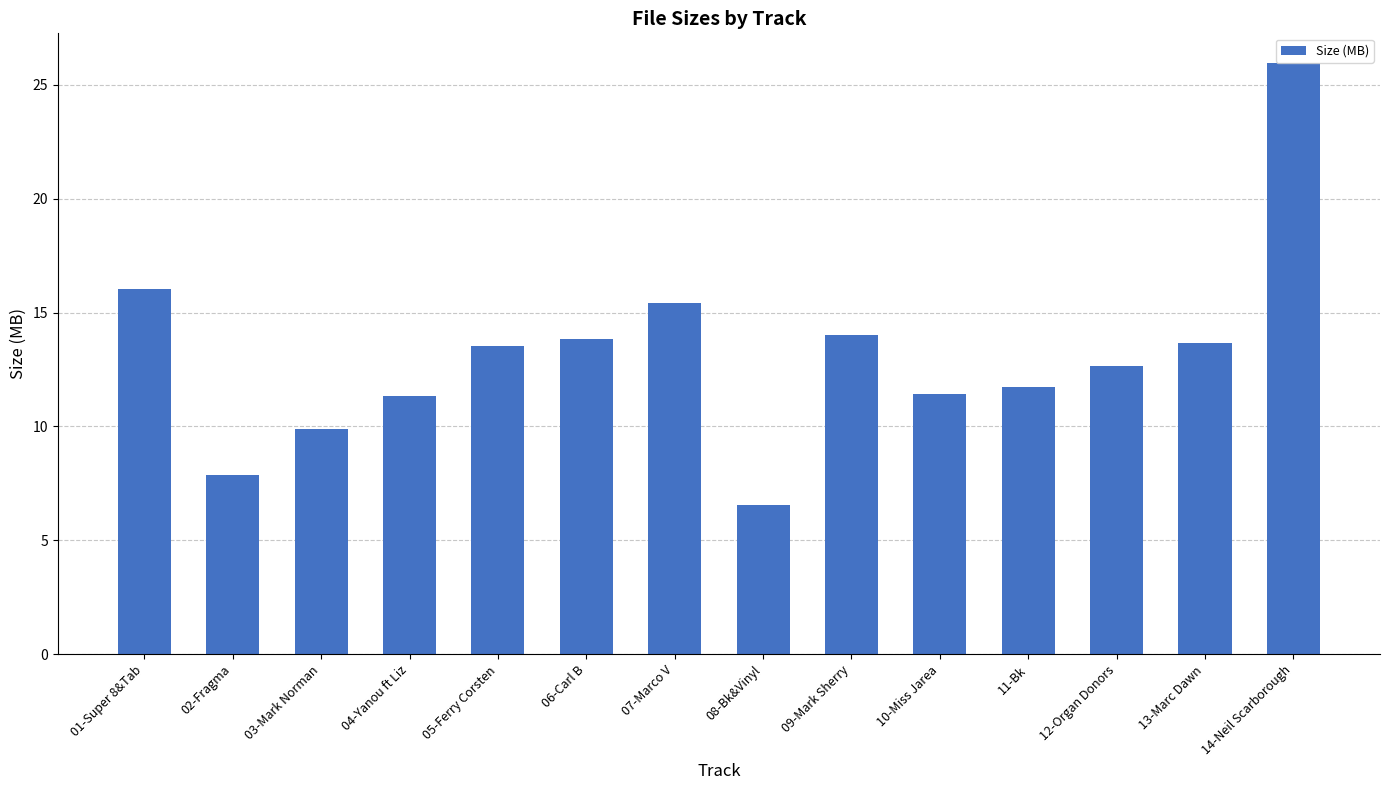

At which label is the value closest to 16?

01-Super 8&Tab